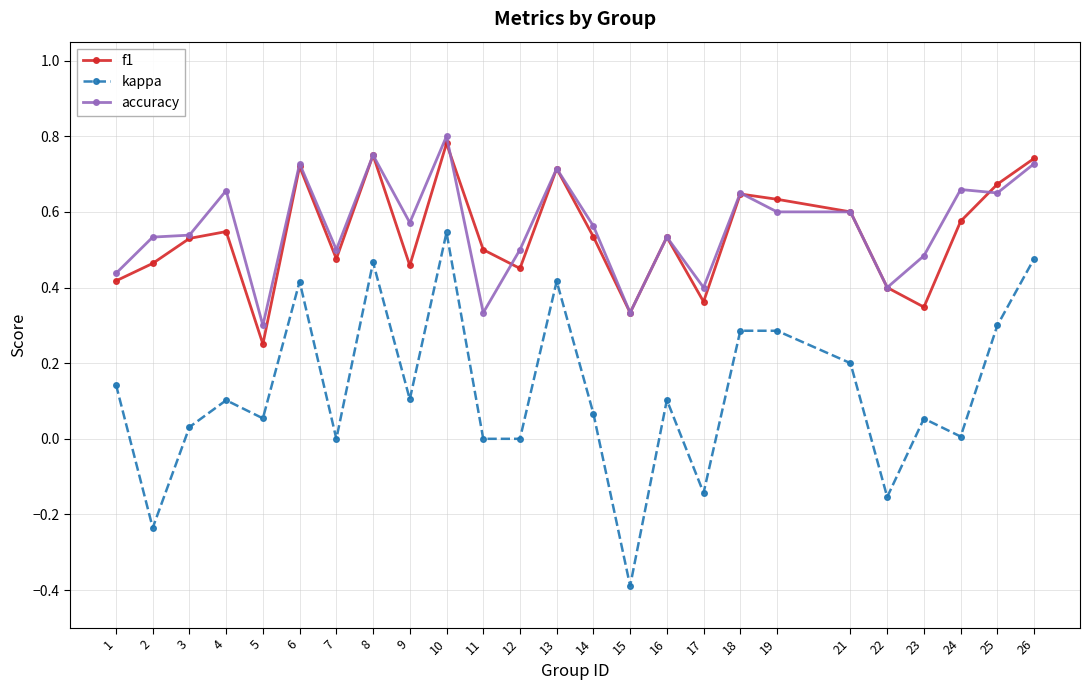

True or false: accuracy and f1 intersect in this chart.

True